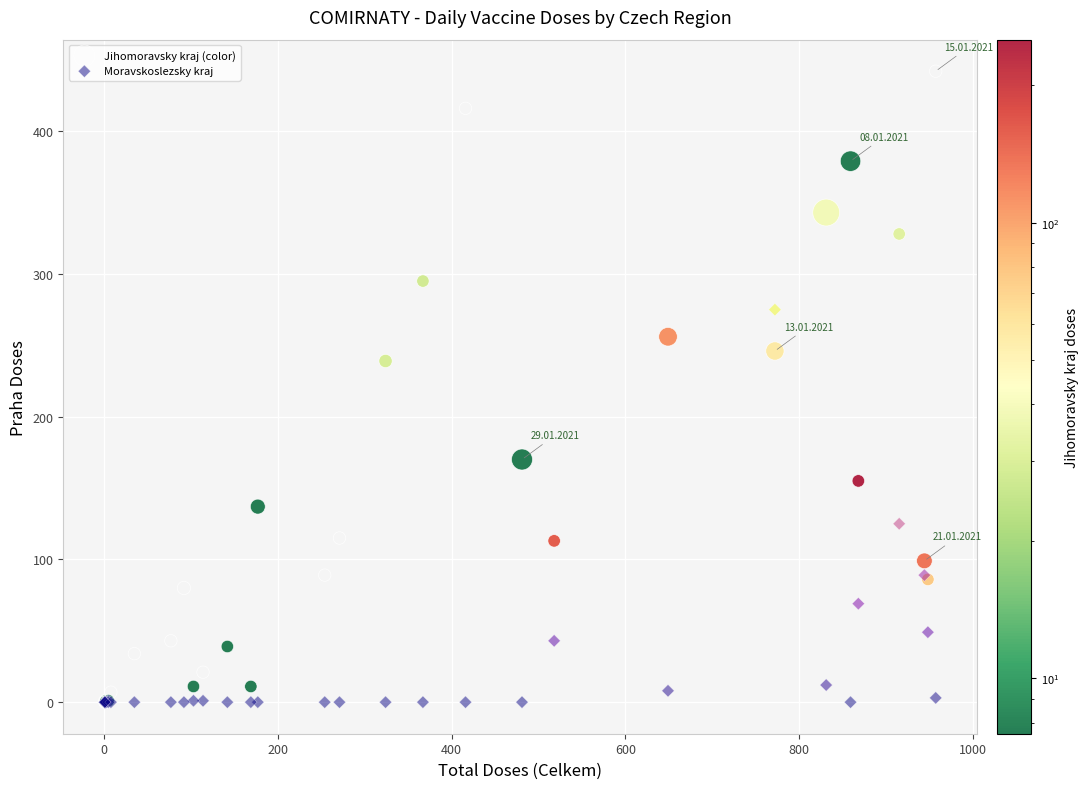

In the Jihomoravsky kraj (color) series, what Y value is closest to 221?

239